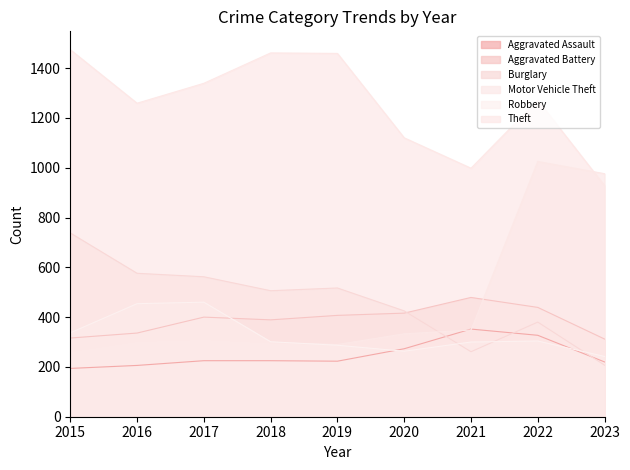

Rank the categories by Robbery value from highest to lowest.

2017, 2016, 2015, 2022, 2018, 2021, 2019, 2020, 2023